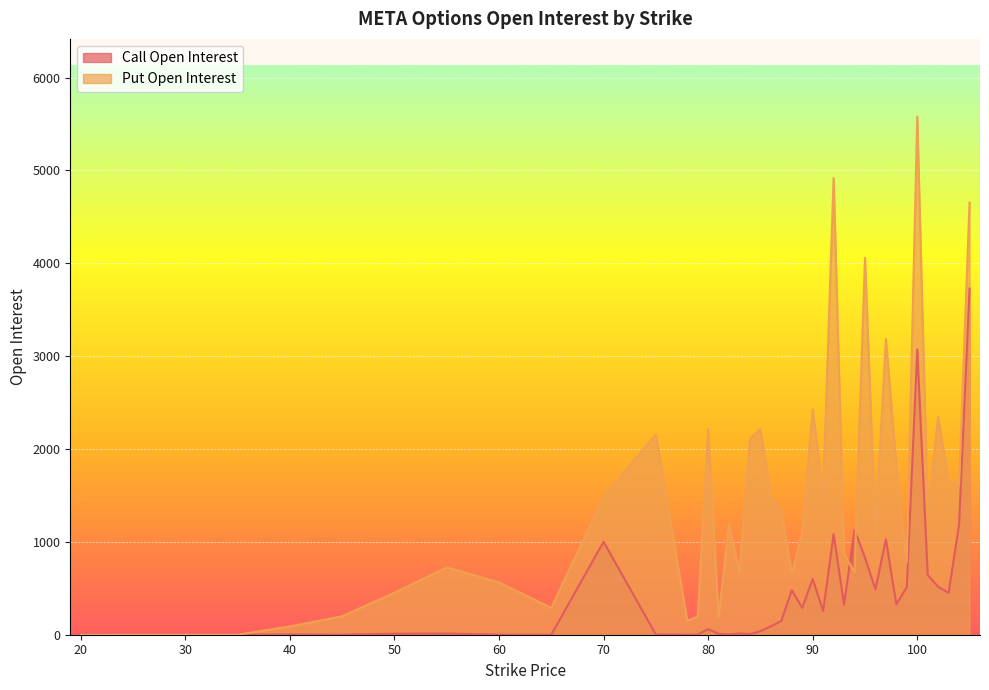

At how many categories does at least one series exceed 814?

24